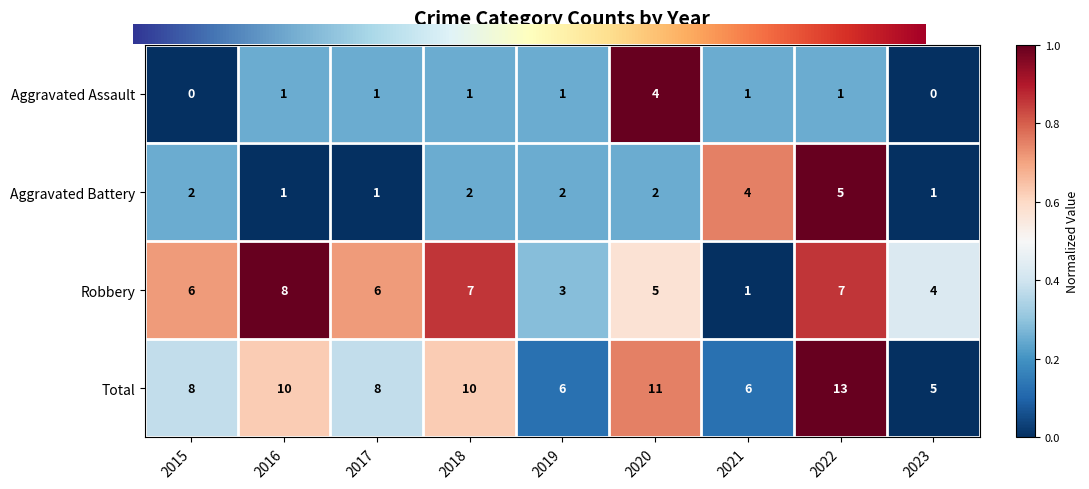

What is the approximate value of Aggravated Battery at 2019?

2